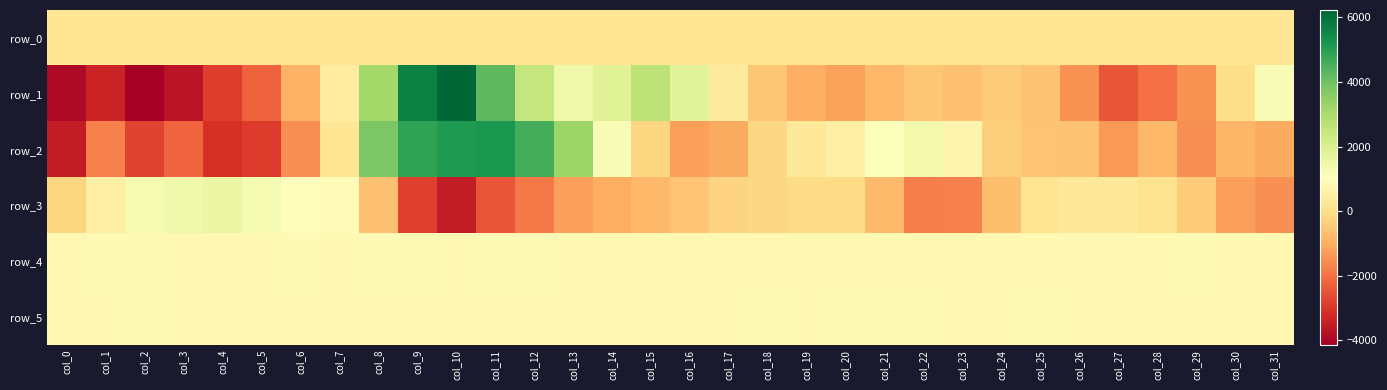

What is the total value across all series at col_27?

-1580.5